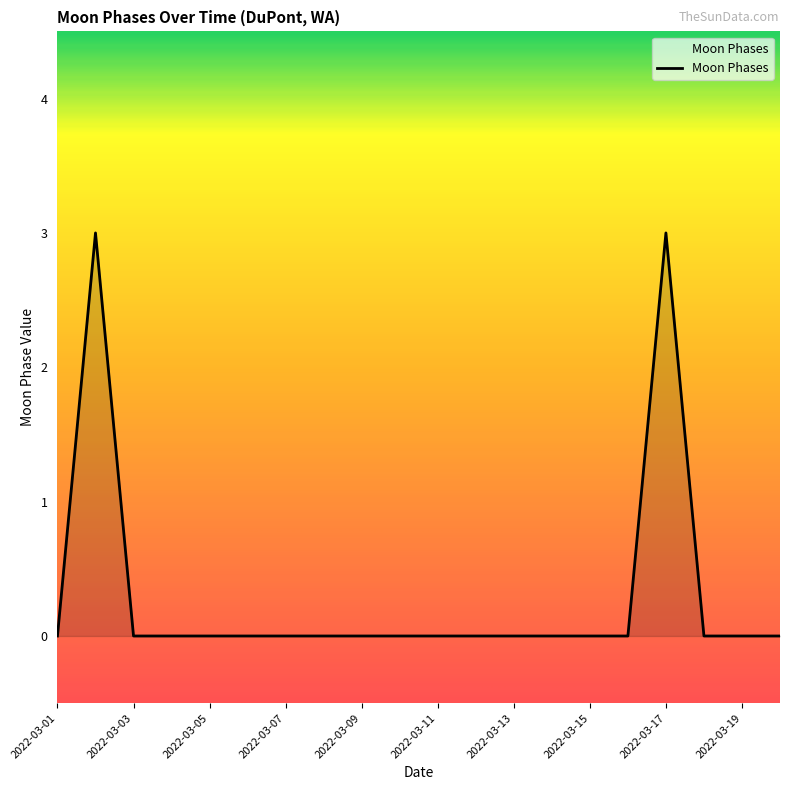

What is the difference between the maximum and minimum values?

3